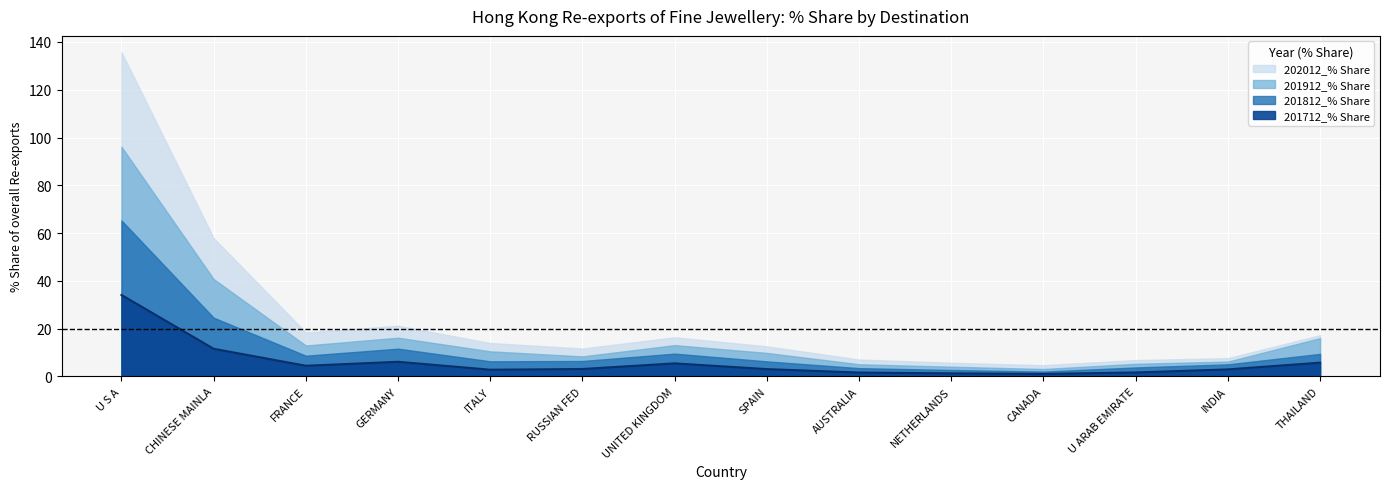

What is the total value across all series at NETHERLANDS?

5.7